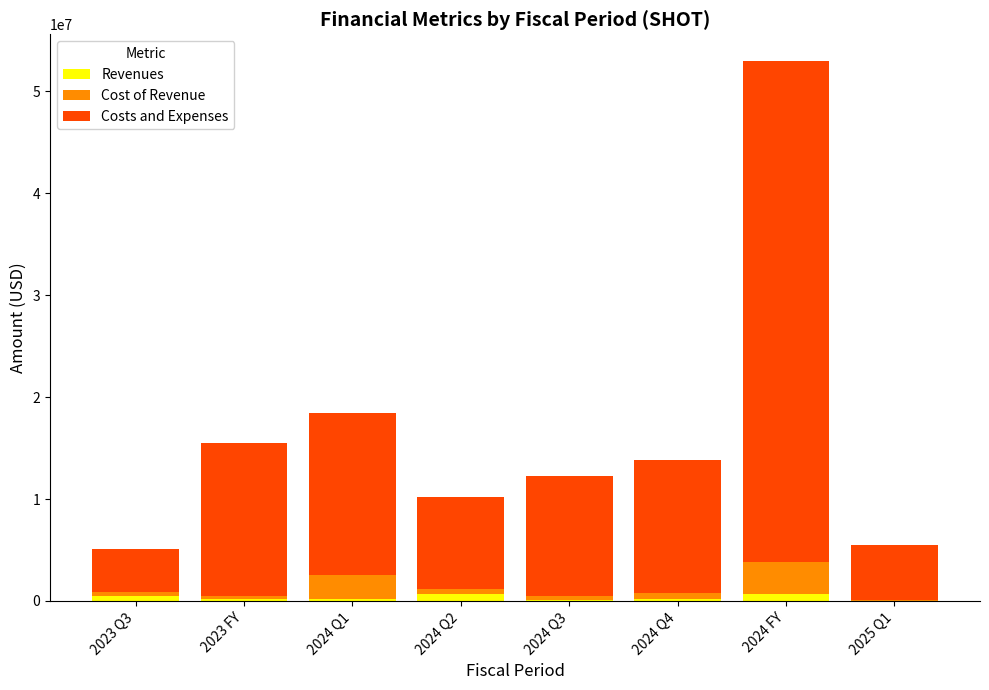

What is the sum of all Revenues values?

2604293